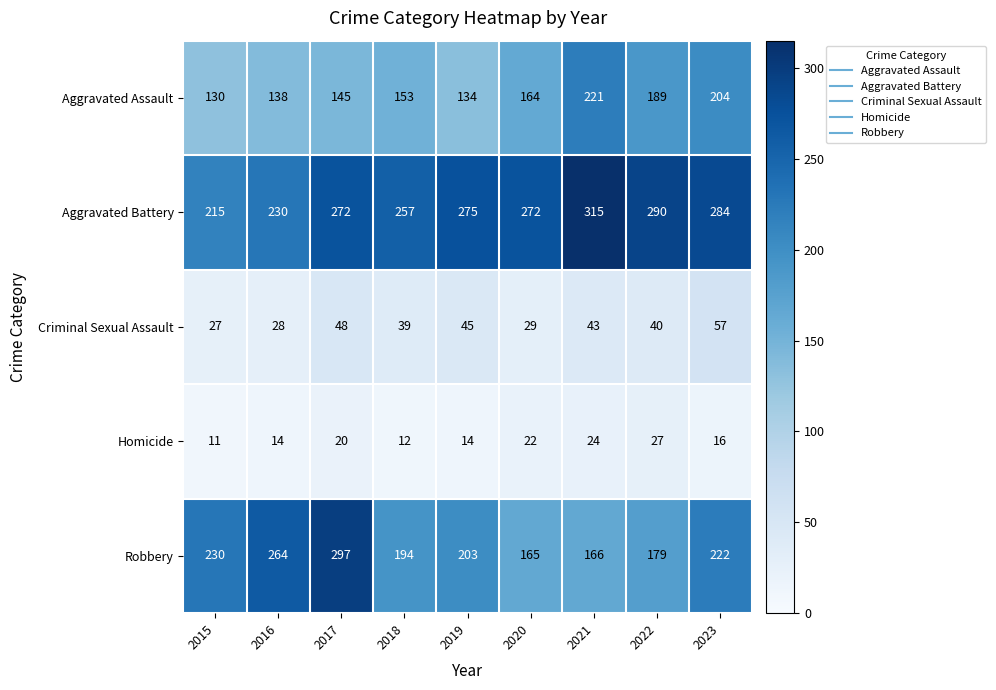

What value does the Criminal Sexual Assault series have at 2019, to the nearest 5?

45